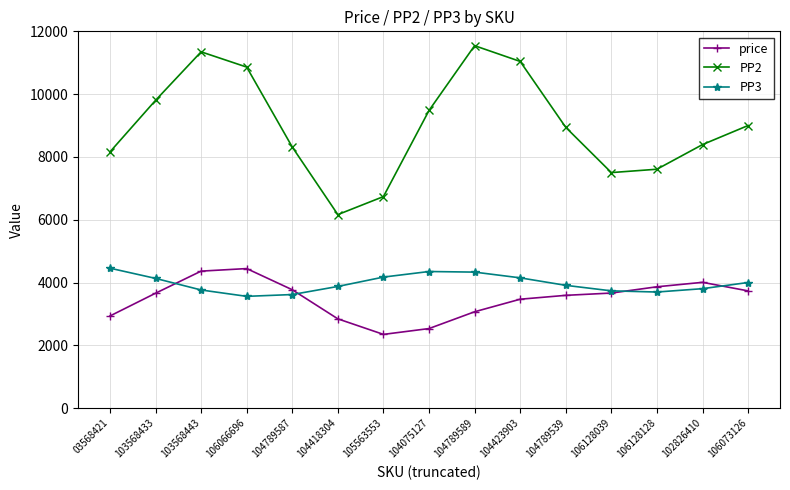

After their last crossing, which series has the higher values: price or PP3?

PP3